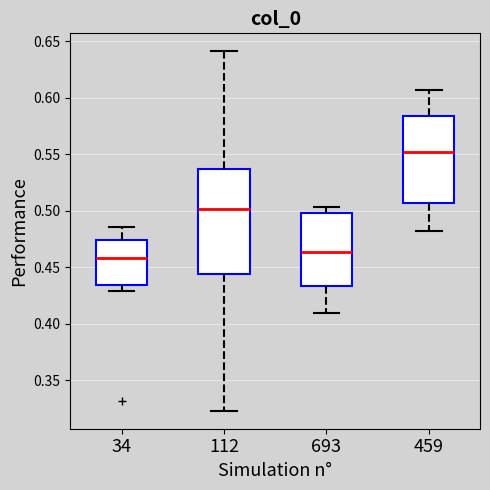

Reading left to right, read every box against the y-axis: the position of its median line, the range the box covers, and the ends of its whiskers. The values are not printed on the chart, so give them approximately, as read against the axis.

34: median 0.460, box 0.435 to 0.475, whiskers 0.430 to 0.485
112: median 0.500, box 0.445 to 0.535, whiskers 0.325 to 0.640
693: median 0.465, box 0.435 to 0.500, whiskers 0.410 to 0.505
459: median 0.550, box 0.505 to 0.585, whiskers 0.480 to 0.605